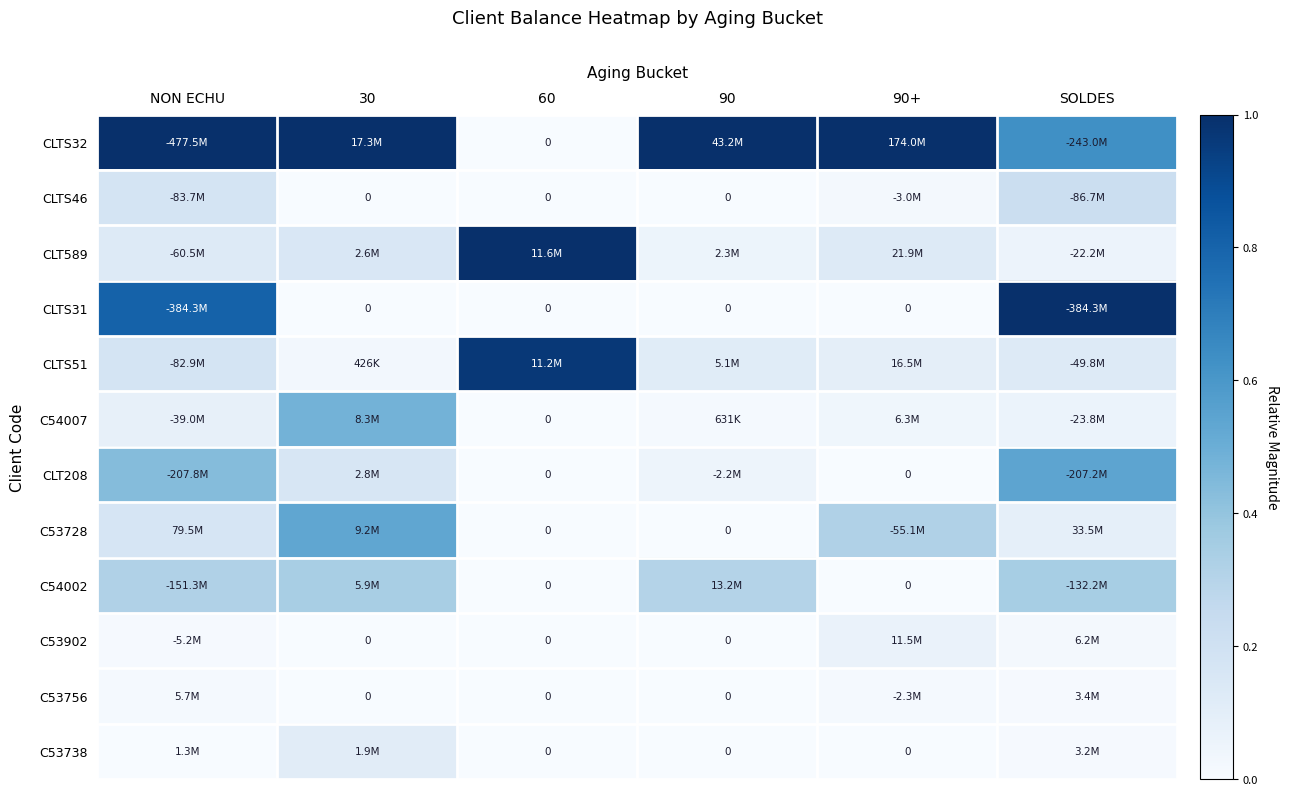

How many categories are shown in the chart?

6